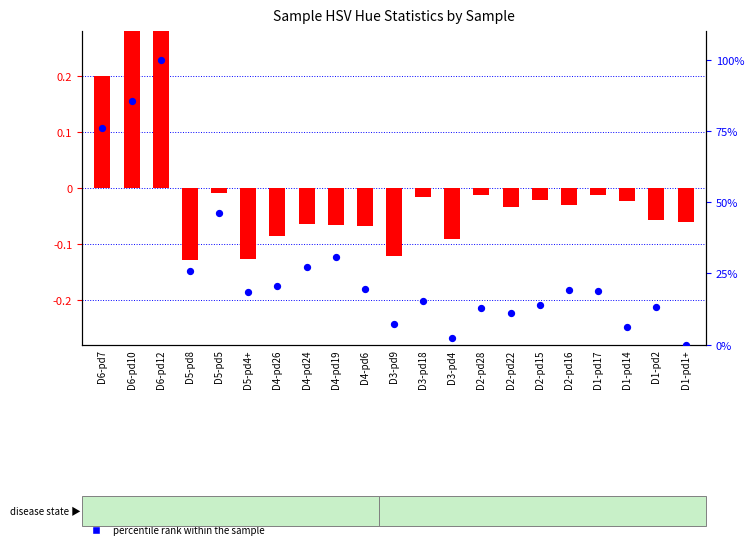

Which series has the largest total across all categories?

percentile rank within the sample